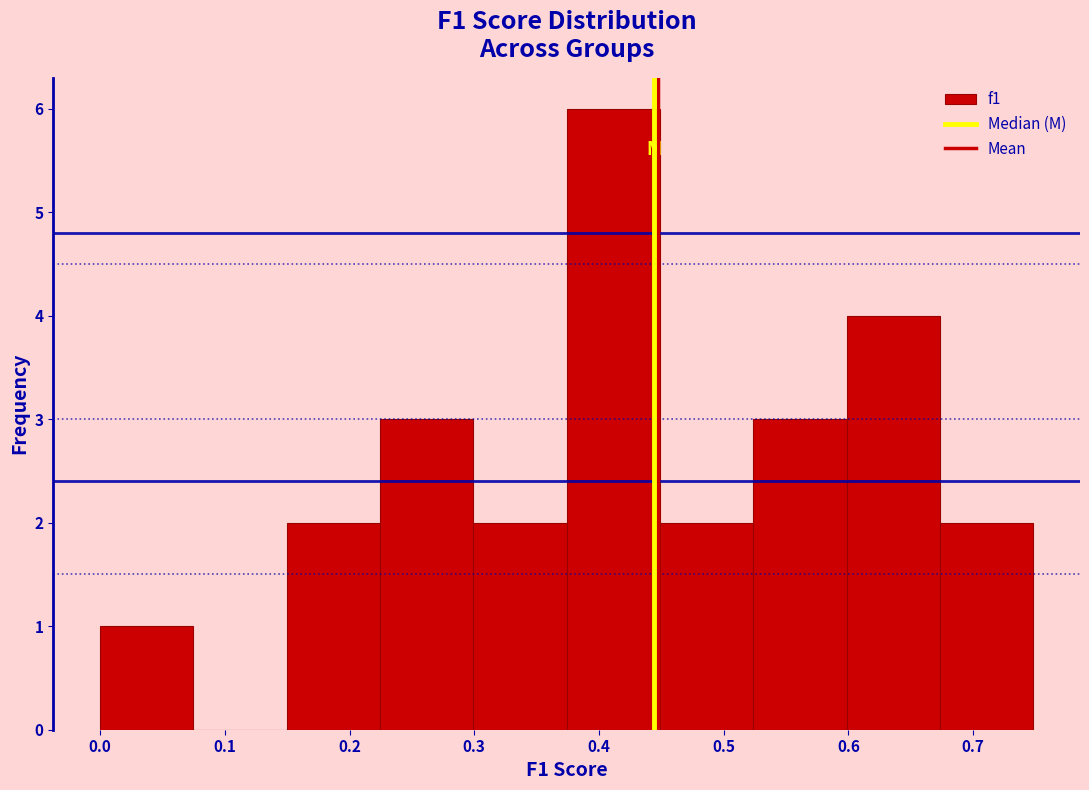

Reading left to right, list every bar in this chart as the range it spans on the x-axis followed by its height. Neither the bar edges nor the heights are printed on the chart, so give them approximately, as read against the axes.

0.00 to 0.07: 1
0.07 to 0.15: 0
0.15 to 0.22: 2
0.22 to 0.30: 3
0.30 to 0.37: 2
0.37 to 0.45: 6
0.45 to 0.52: 2
0.52 to 0.60: 3
0.60 to 0.67: 4
0.67 to 0.75: 2